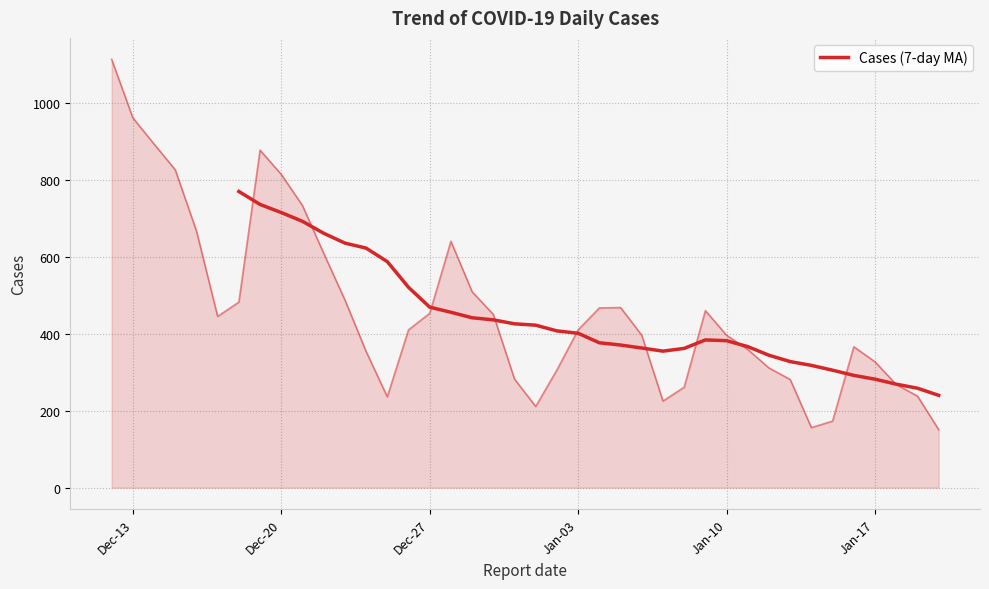

How many lines are shown in the chart?

1